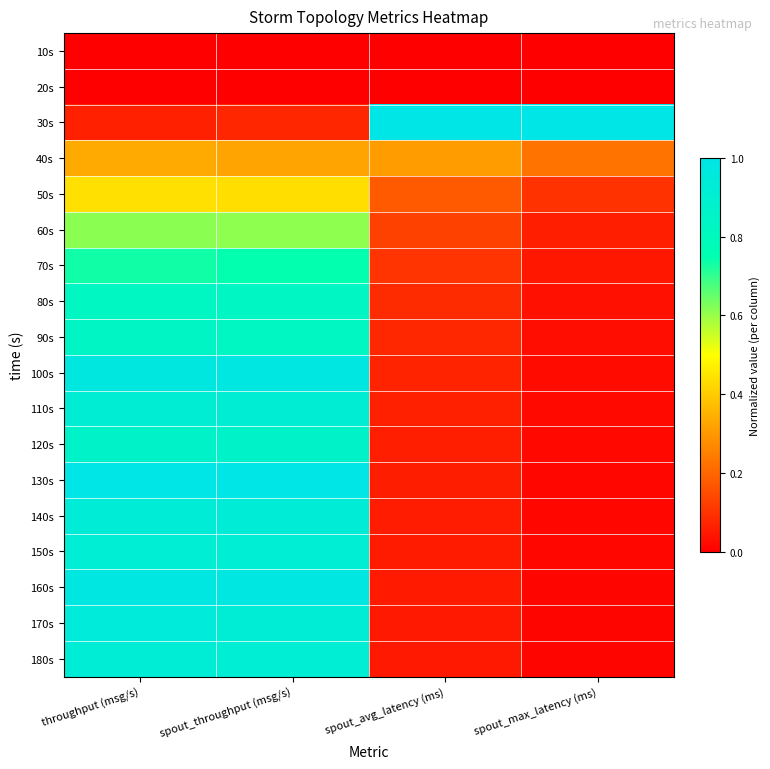

Reading left to right, transcribe all the data shown in this chart.

10s: throughput (msg/s)=0.0	spout_throughput (msg/s)=0.0	spout_avg_latency (ms)=0.0	spout_max_latency (ms)=0.0
20s: throughput (msg/s)=0.0	spout_throughput (msg/s)=0.0	spout_avg_latency (ms)=0.0	spout_max_latency (ms)=0.0
30s: throughput (msg/s)=0.1	spout_throughput (msg/s)=0.1	spout_avg_latency (ms)=1.0	spout_max_latency (ms)=1.0
40s: throughput (msg/s)=0.3	spout_throughput (msg/s)=0.3	spout_avg_latency (ms)=0.3	spout_max_latency (ms)=0.2
50s: throughput (msg/s)=0.4	spout_throughput (msg/s)=0.4	spout_avg_latency (ms)=0.2	spout_max_latency (ms)=0.1
60s: throughput (msg/s)=0.6	spout_throughput (msg/s)=0.6	spout_avg_latency (ms)=0.1	spout_max_latency (ms)=0.1
70s: throughput (msg/s)=0.7	spout_throughput (msg/s)=0.7	spout_avg_latency (ms)=0.1	spout_max_latency (ms)=0.0
80s: throughput (msg/s)=0.8	spout_throughput (msg/s)=0.8	spout_avg_latency (ms)=0.1	spout_max_latency (ms)=0.0
90s: throughput (msg/s)=0.8	spout_throughput (msg/s)=0.8	spout_avg_latency (ms)=0.1	spout_max_latency (ms)=0.0
100s: throughput (msg/s)=1.0	spout_throughput (msg/s)=1.0	spout_avg_latency (ms)=0.1	spout_max_latency (ms)=0.0
110s: throughput (msg/s)=0.9	spout_throughput (msg/s)=0.9	spout_avg_latency (ms)=0.1	spout_max_latency (ms)=0.0
120s: throughput (msg/s)=0.9	spout_throughput (msg/s)=0.9	spout_avg_latency (ms)=0.1	spout_max_latency (ms)=0.0
130s: throughput (msg/s)=1.0	spout_throughput (msg/s)=1.0	spout_avg_latency (ms)=0.1	spout_max_latency (ms)=0.0
140s: throughput (msg/s)=0.9	spout_throughput (msg/s)=0.9	spout_avg_latency (ms)=0.1	spout_max_latency (ms)=0.0
150s: throughput (msg/s)=0.9	spout_throughput (msg/s)=0.9	spout_avg_latency (ms)=0.1	spout_max_latency (ms)=0.0
160s: throughput (msg/s)=1.0	spout_throughput (msg/s)=1.0	spout_avg_latency (ms)=0.1	spout_max_latency (ms)=0.0
170s: throughput (msg/s)=0.9	spout_throughput (msg/s)=0.9	spout_avg_latency (ms)=0.1	spout_max_latency (ms)=0.0
180s: throughput (msg/s)=0.9	spout_throughput (msg/s)=0.9	spout_avg_latency (ms)=0.1	spout_max_latency (ms)=0.0